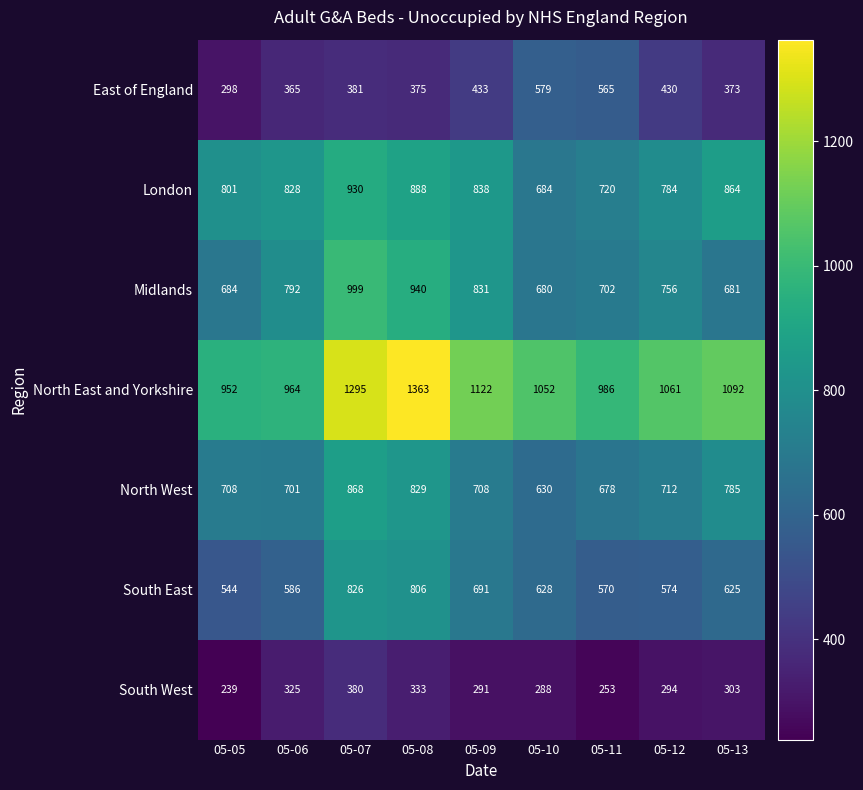

At how many categories does at least one series exceed 917?

9